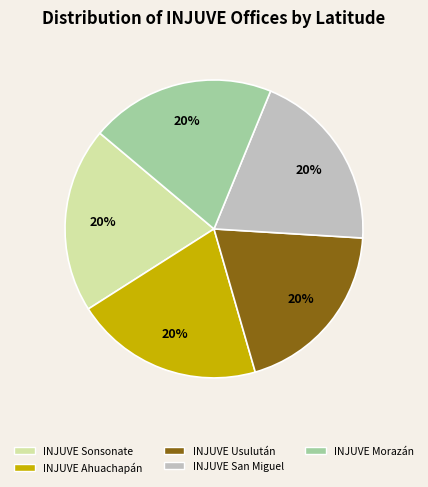

Does INJUVE Sonsonate represent more than half of the total?

No